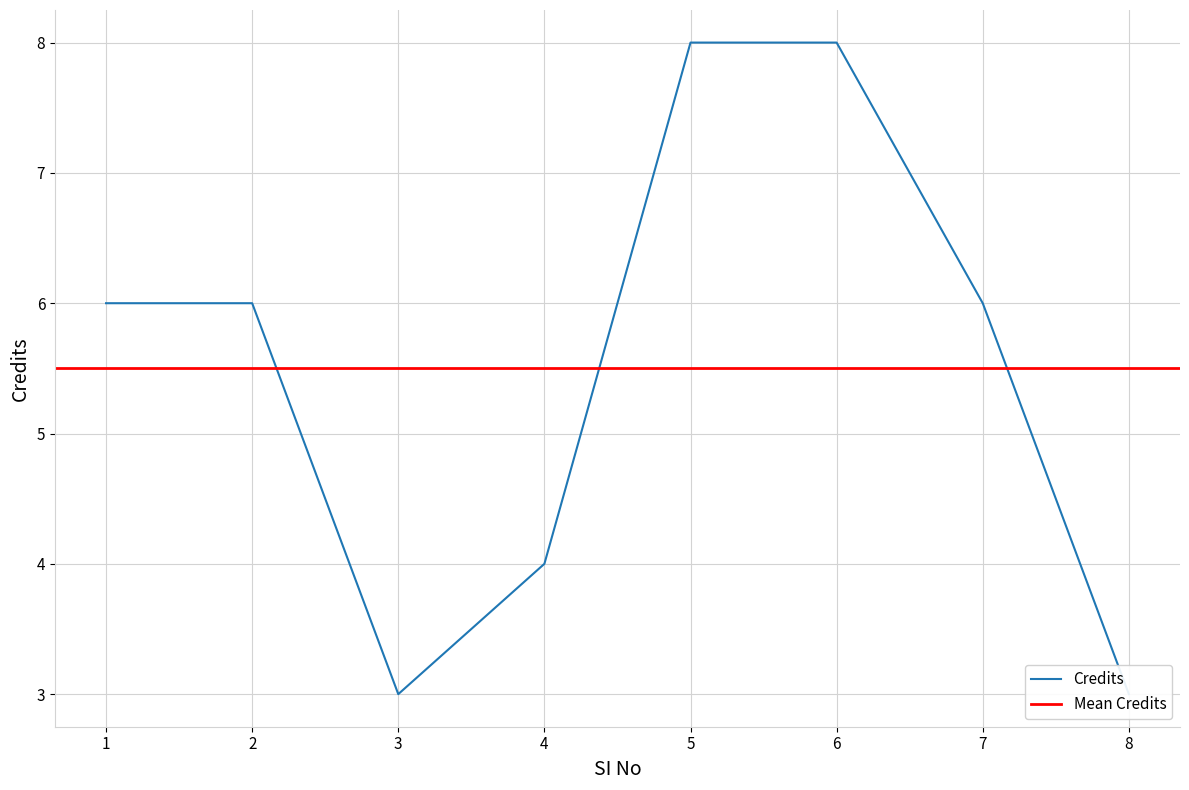

Rank the categories by value from lowest to highest.

3, 8, 4, 1, 2, 7, 5, 6